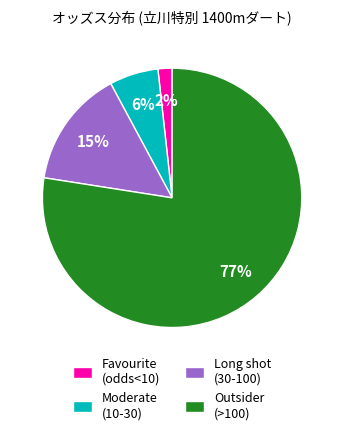

Do Long shot (30-100) and Outsider (>100) together represent more than half of the pie?

Yes